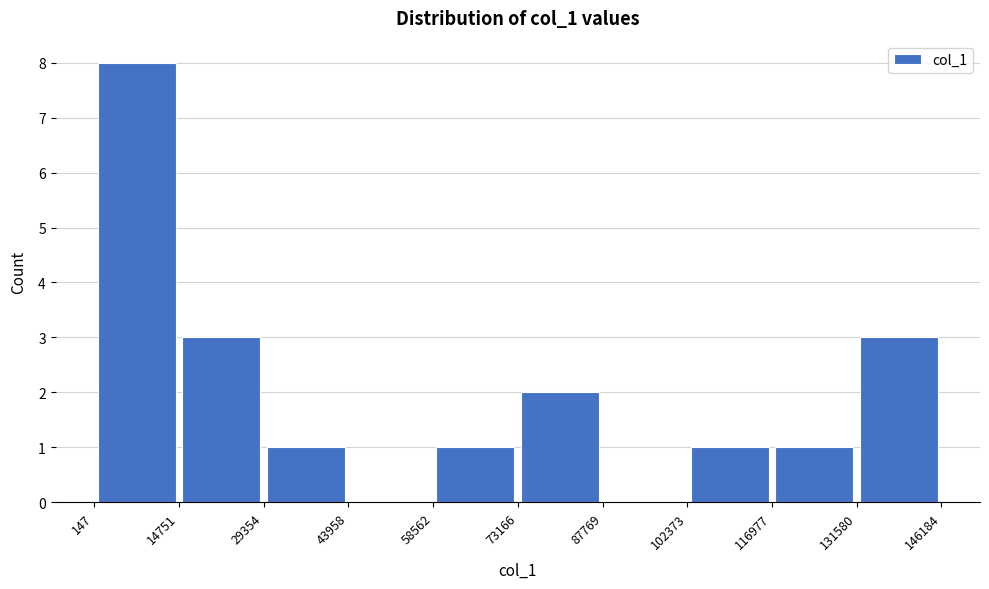

Reading left to right, transcribe this chart: for each bar, give the range it covers on the x-axis and its height. The values are not printed on the chart, so give them approximately, as read against the axis.

147 to 14751: 8
14751 to 29354: 3
29354 to 43958: 1
43958 to 58562: 0
58562 to 73166: 1
73166 to 87769: 2
87769 to 102373: 0
102373 to 116977: 1
116977 to 131580: 1
131580 to 146184: 3